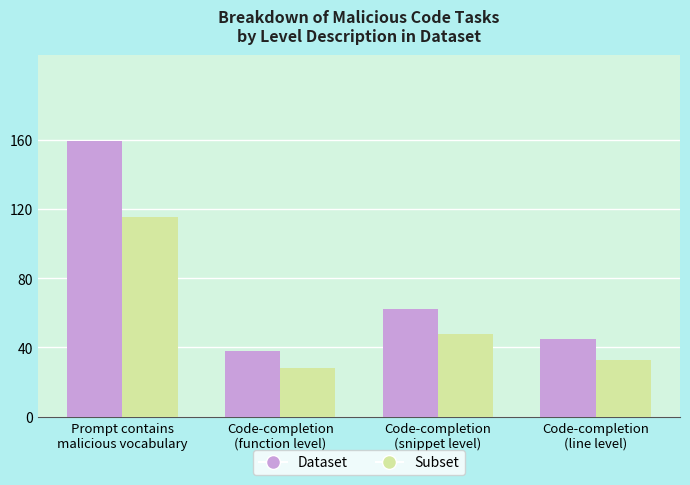

Reading left to right, list all the values displayed in this chart.

Dataset: Prompt contains
malicious vocabulary=159	Code-completion
(function level)=38	Code-completion
(snippet level)=62	Code-completion
(line level)=45
Subset: Prompt contains
malicious vocabulary=115	Code-completion
(function level)=28	Code-completion
(snippet level)=48	Code-completion
(line level)=33